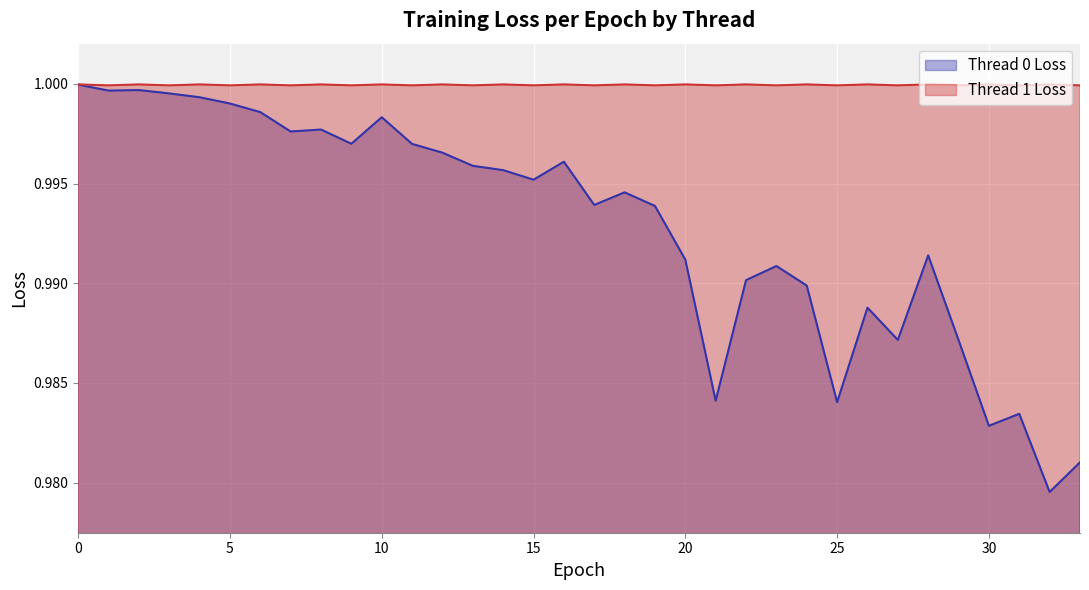

The Thread 0 Loss series shows 0.7 at 7. True or false?

False